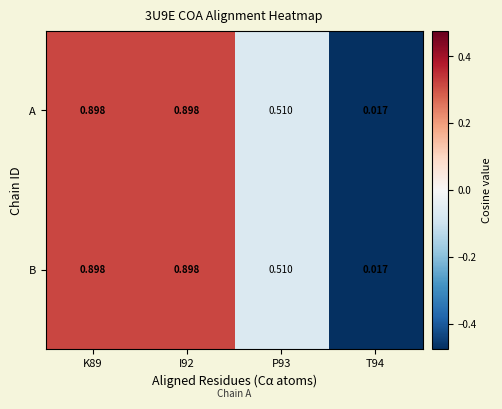

How many categories are shown in the chart?

4